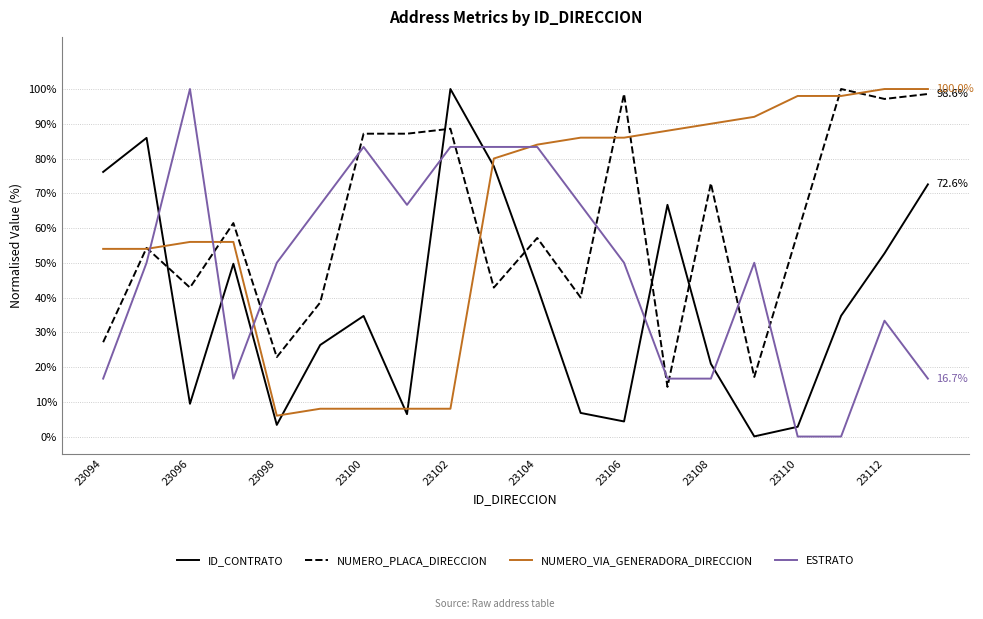

True or false: ESTRATO and ID_CONTRATO intersect in this chart.

True